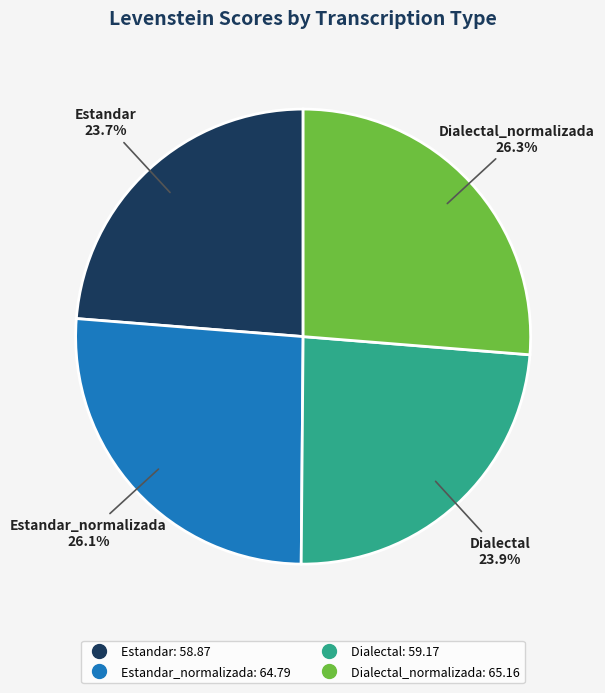

Does any single category account for the majority?

No